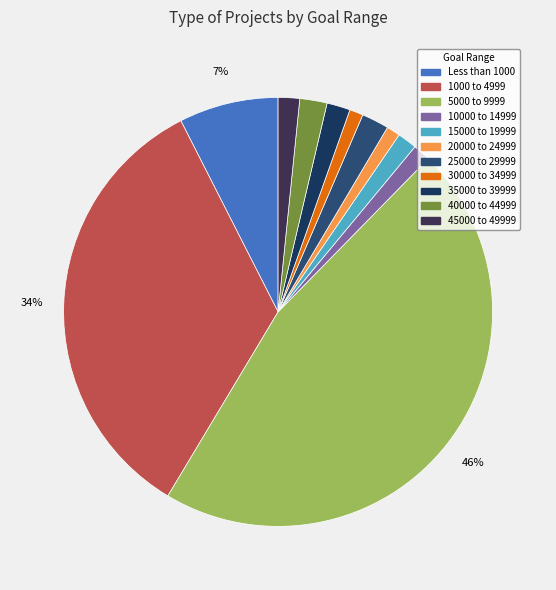

What percentage is NOT represented by 5000 to 9999?

53.7%